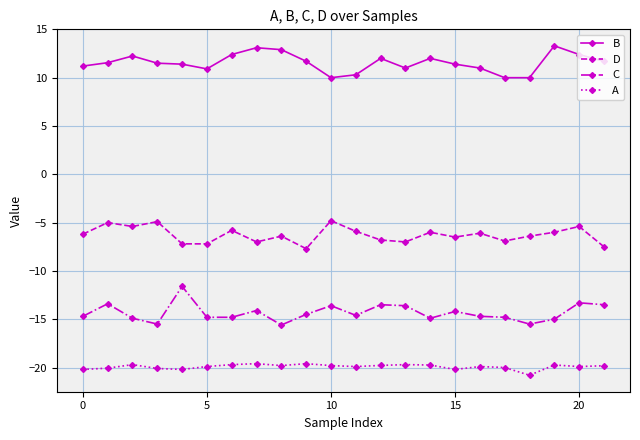

What is the difference between the second highest and minimum values in the A series?

1.2